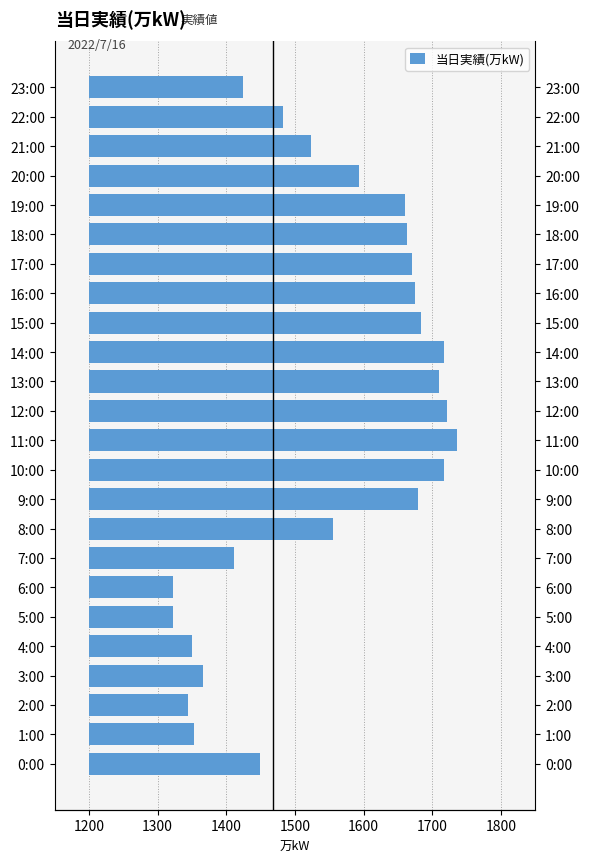

Which has a higher value, 4:00 or 23:00?

23:00